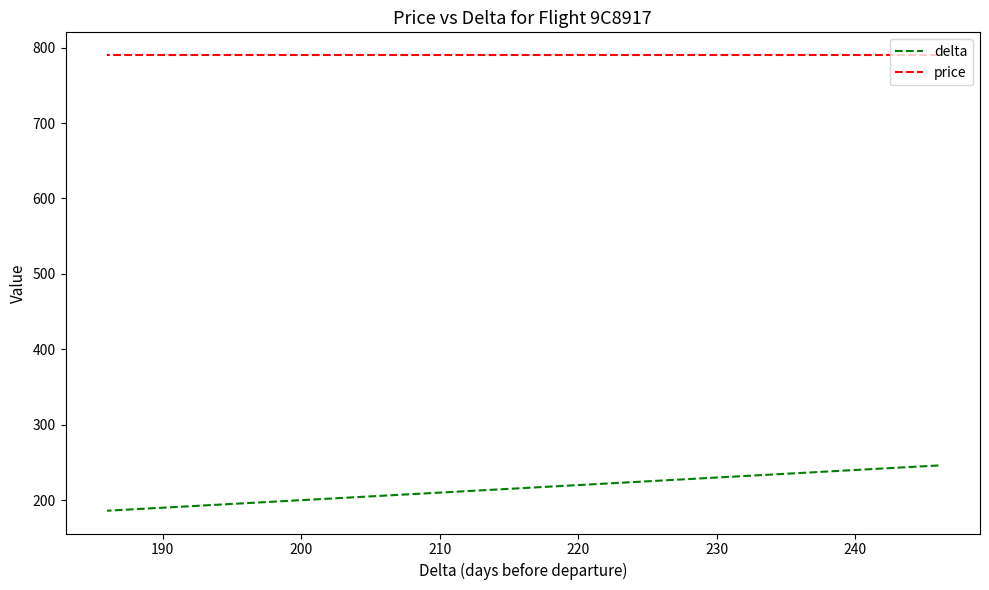

What is the difference between the maximum and minimum values in the delta series?

60